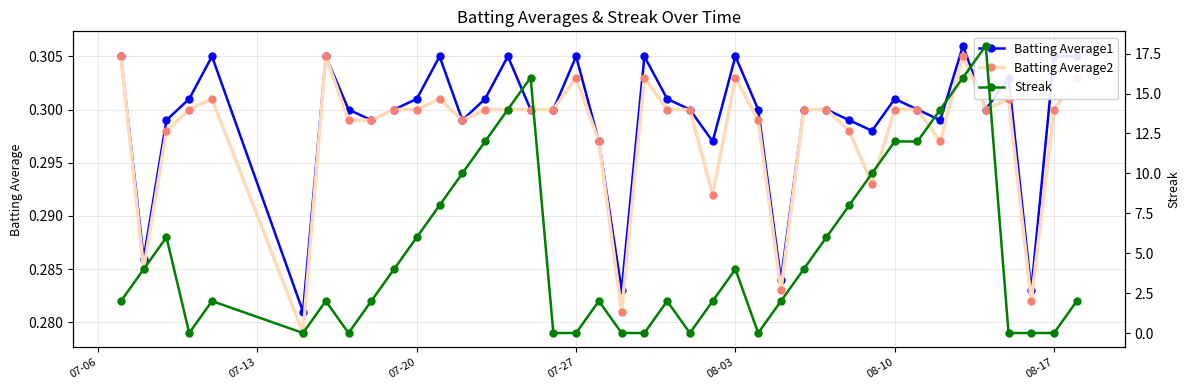

Count the Batting Average2 values in the range 0 to 1.

40